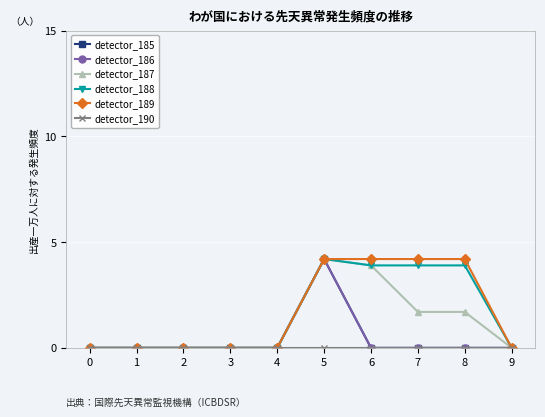

Does the chart have visible grid lines?

Yes